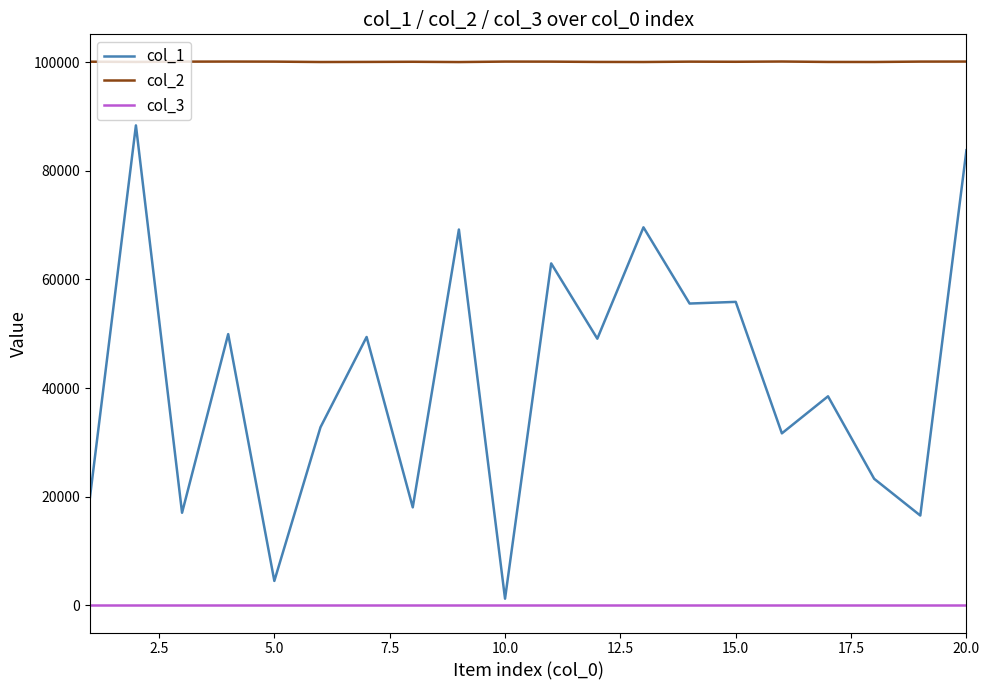

Which series has the largest range (max minus min)?

col_1